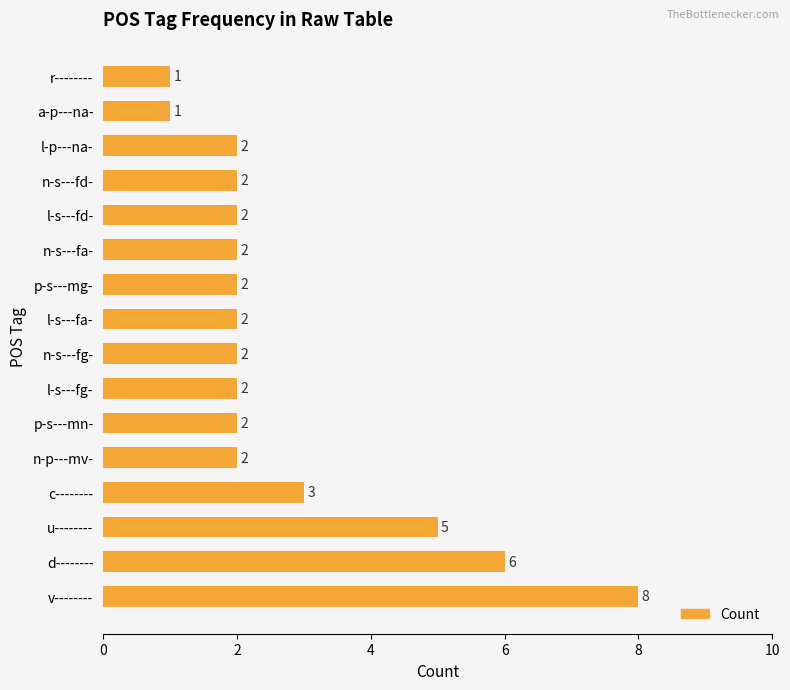

The chart shows a value of 3 at p-s---mn-. True or false?

False